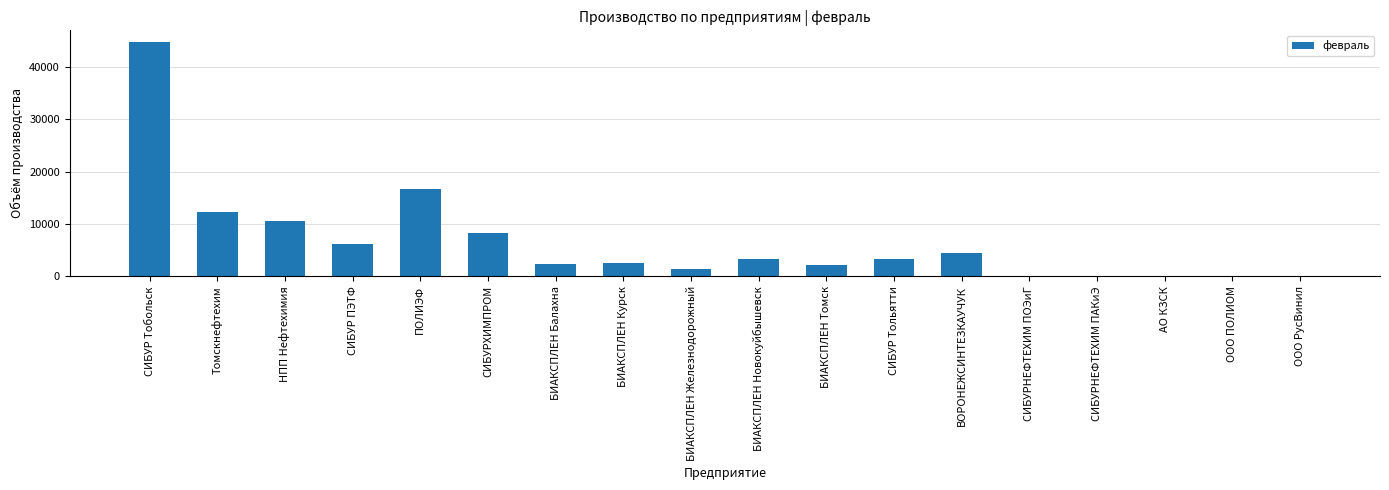

How many data points does each series have?

18